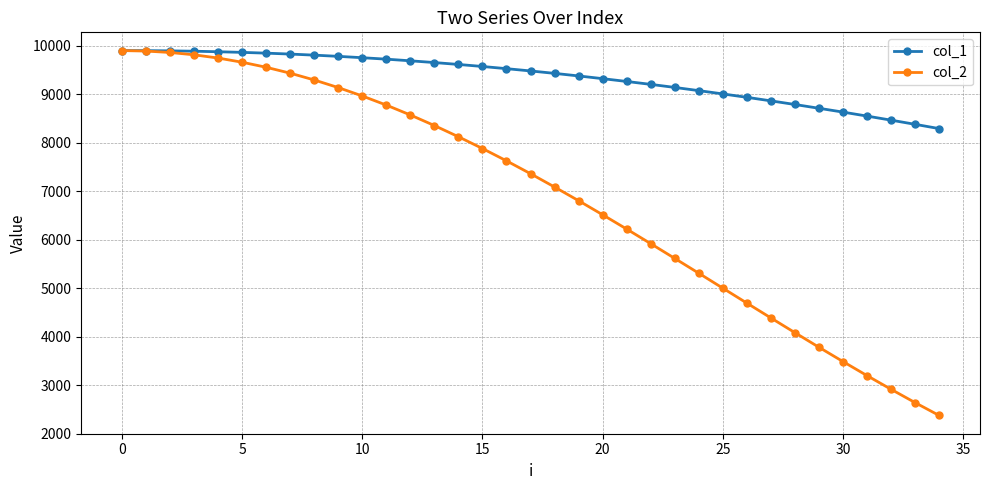

At how many categories does at least one series exceed 5758?

35